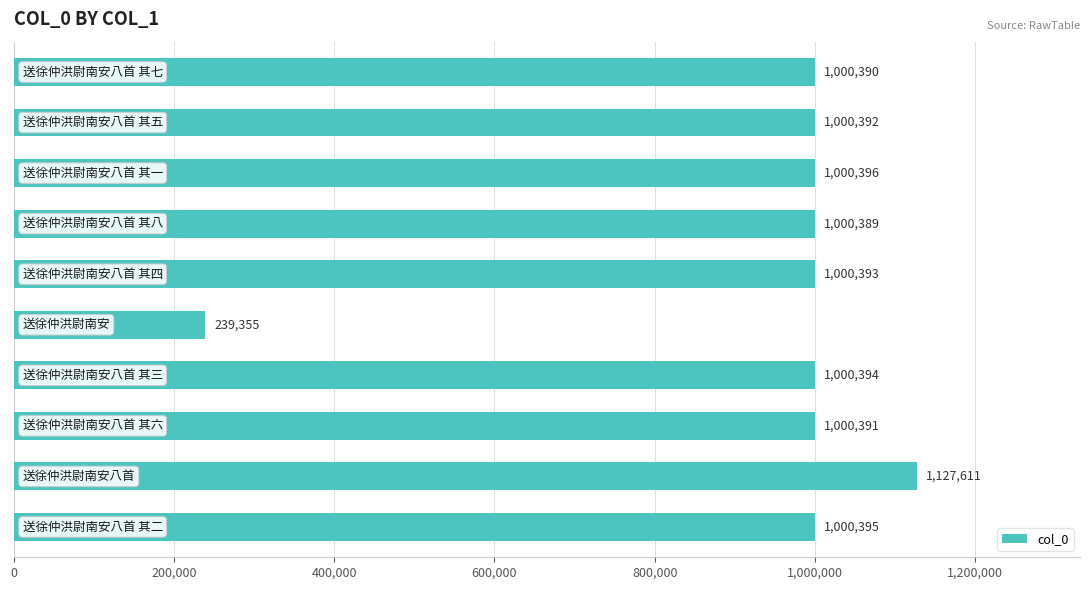

What is the difference between the maximum and second lowest values?

127222